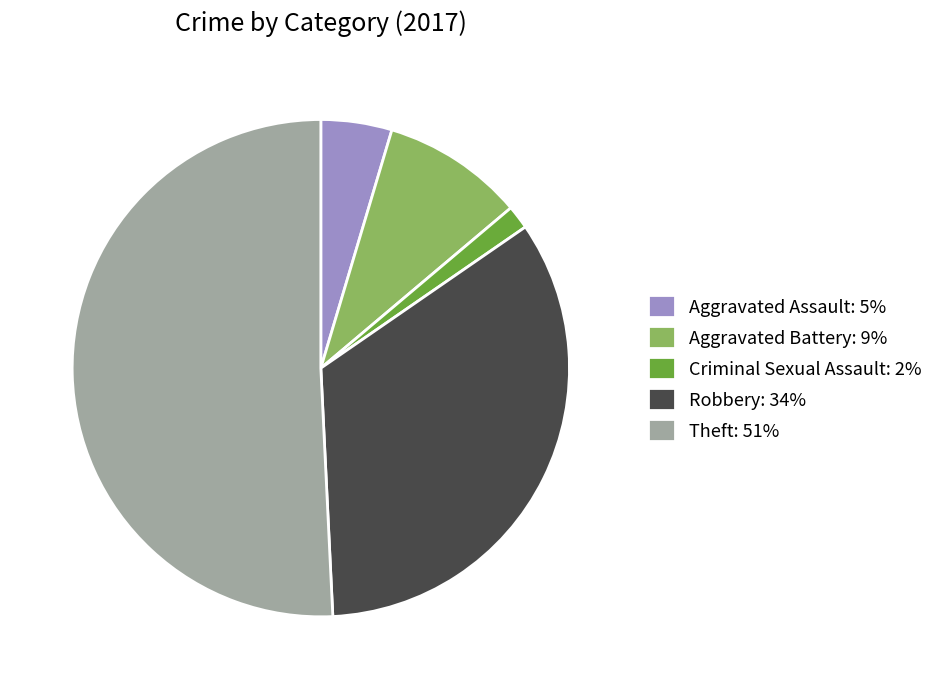

The Aggravated Assault: 5% slice represents 5% of the pie. True or false?

True